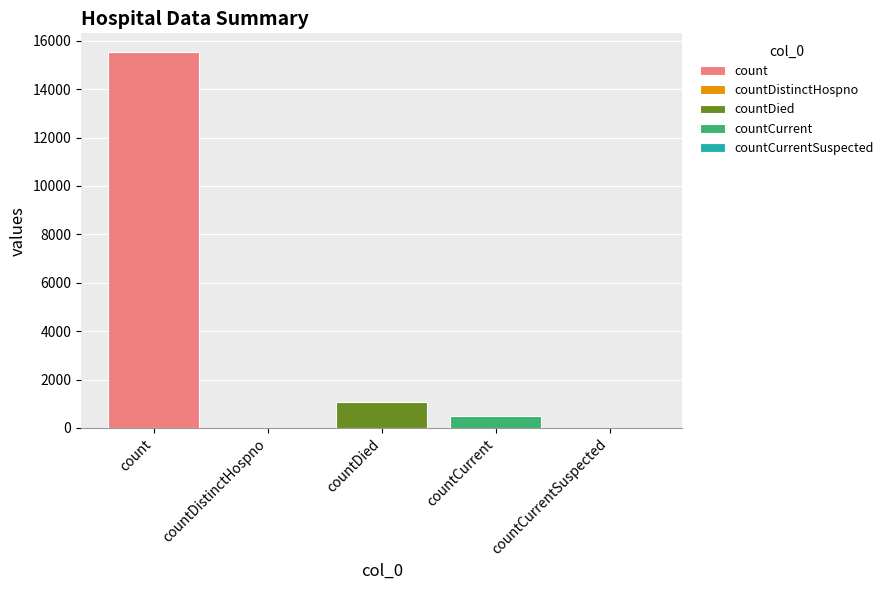

What is the value of the 3rd bar from the left?

1083